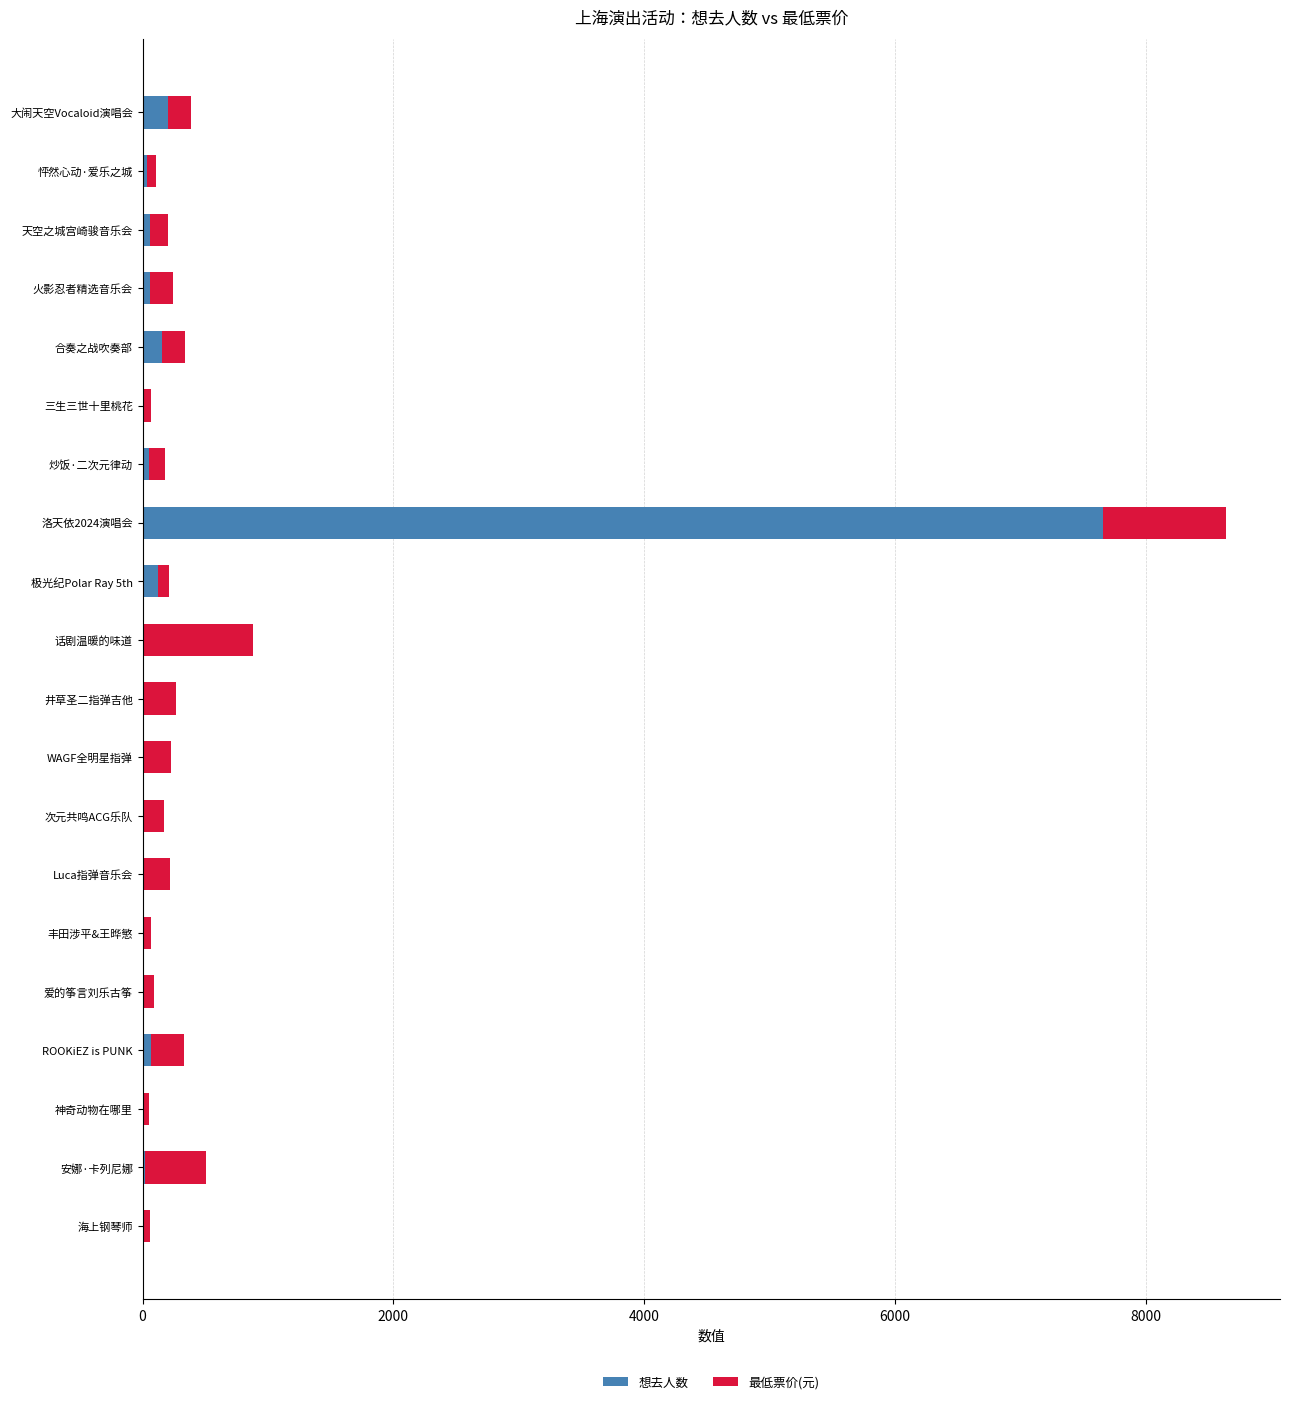

What is the highest value of the 想去人数 series?

7660